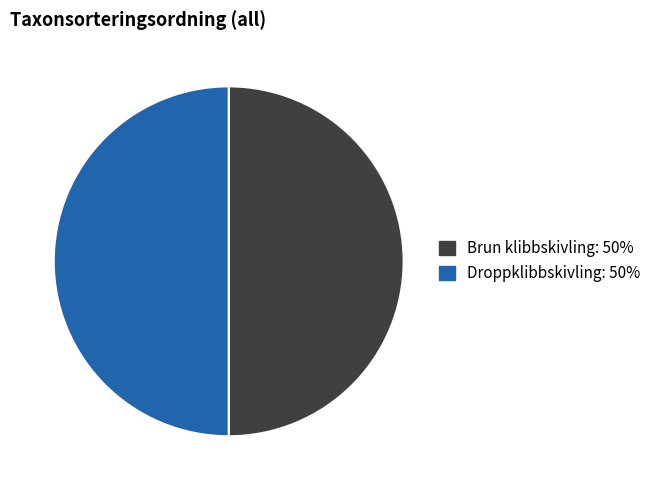

Approximately how many times larger is the value at Droppklibbskivling compared to Brun klibbskivling?

1.0